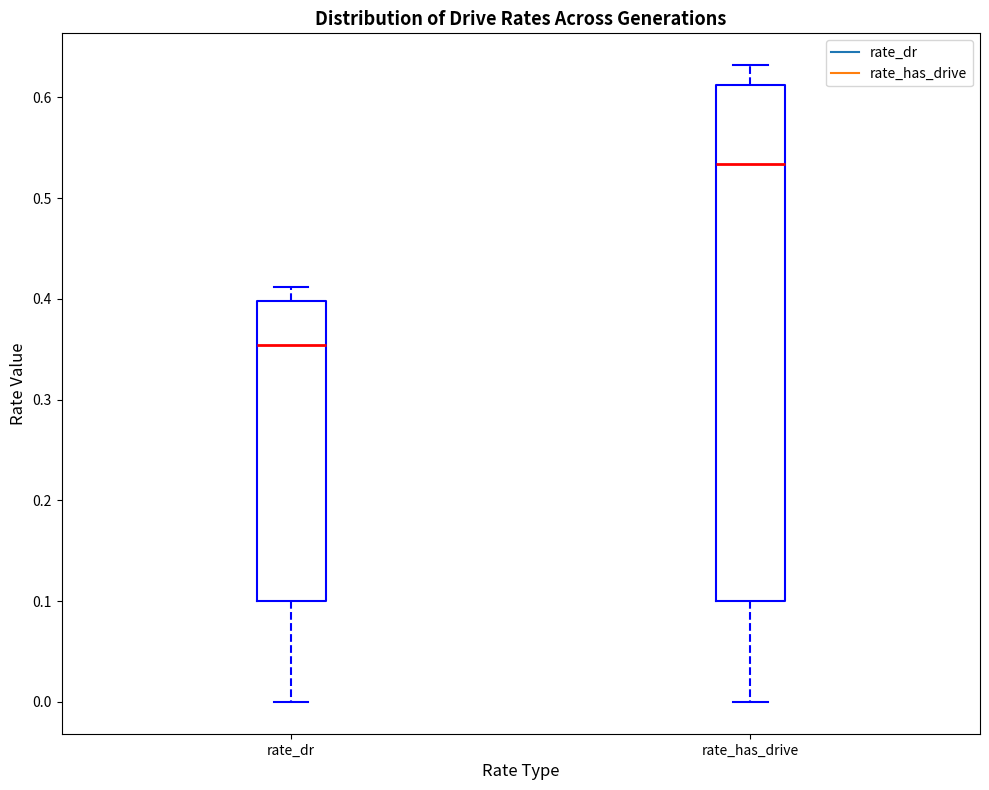

Reading left to right, transcribe this box plot: for each box, give where its median line is, the range the box spans, and where its two whiskers end, as read against the y-axis. The values are not printed on the chart, so give them approximately, as read against the axis.

rate_dr: median 0.35, box 0.10 to 0.40, whiskers 0.00 to 0.41
rate_has_drive: median 0.53, box 0.10 to 0.61, whiskers 0.00 to 0.63